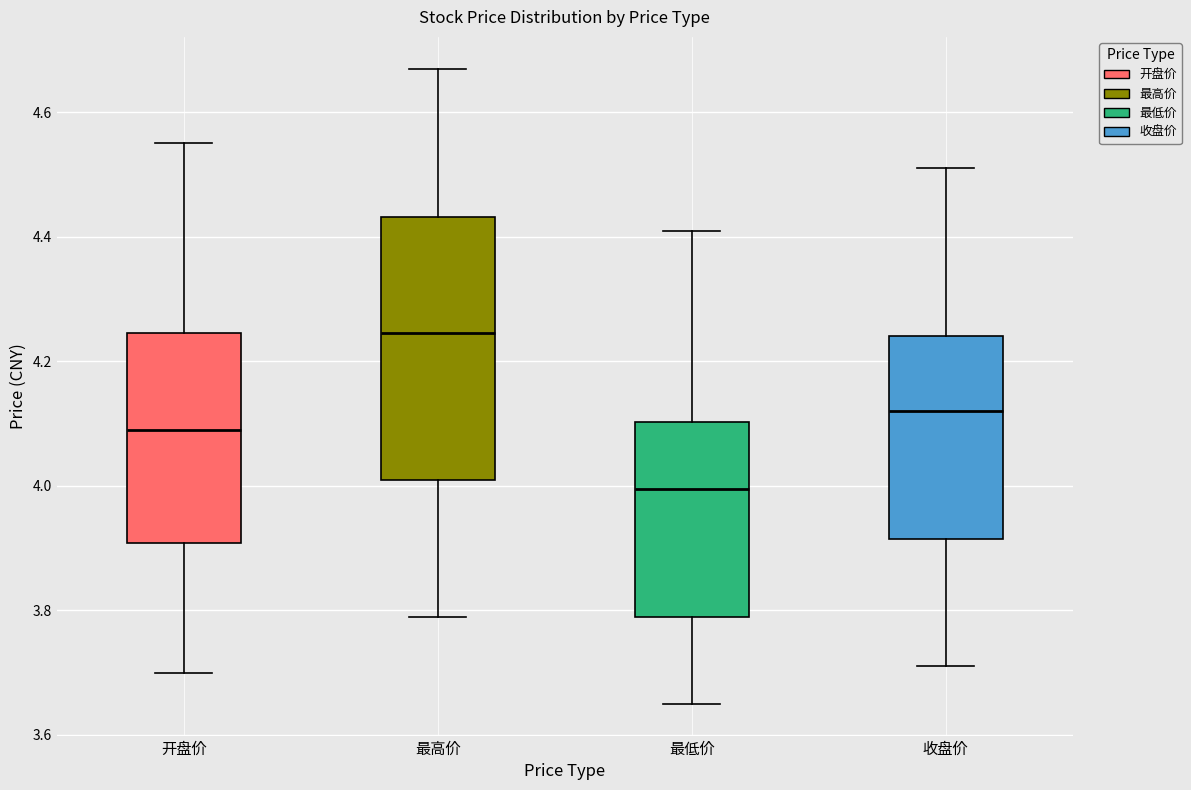

Comparing the boxes themselves (not the whiskers), which one is the tallest?

最高价